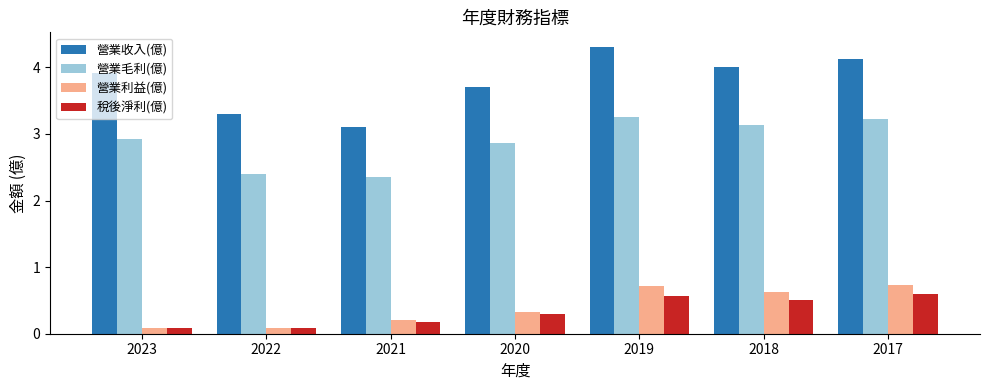

Count the 營業利益(億) values in the range 0 to 1.

7